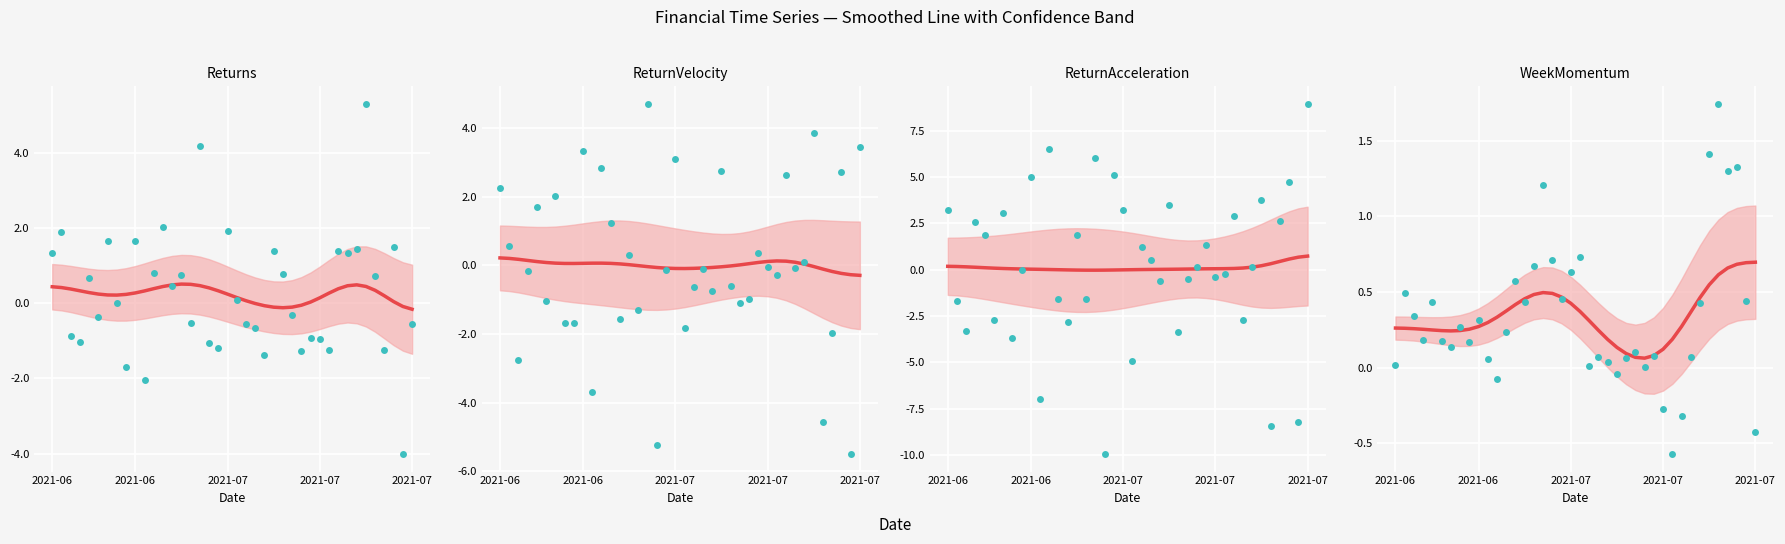

Which series has the largest total across all categories?

WeekMomentum